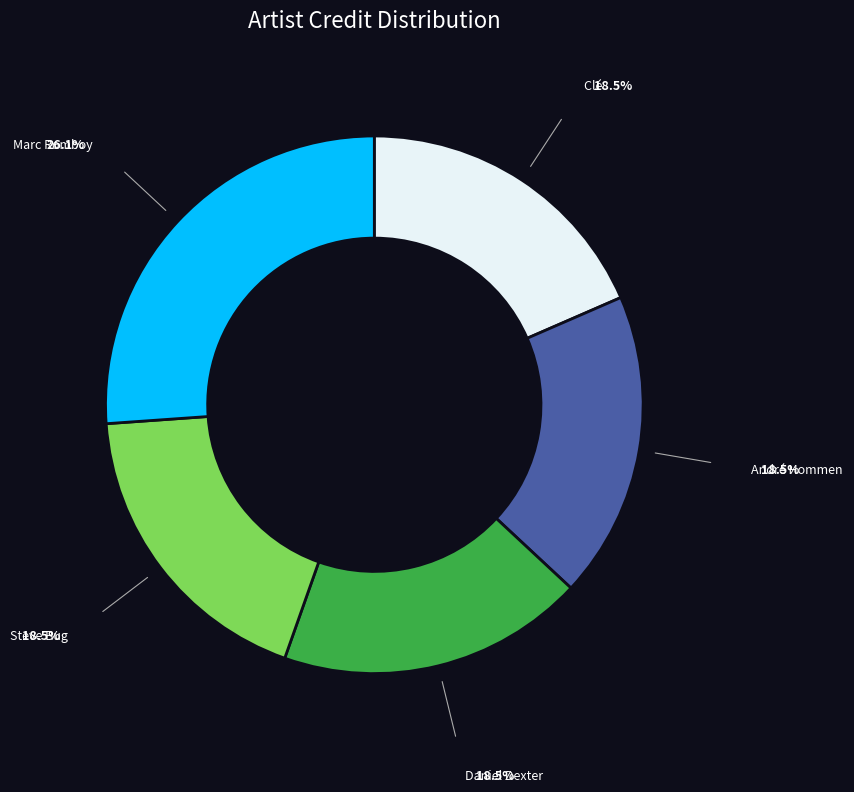

Is it true that Marc Romboy is 26% of the pie?

True